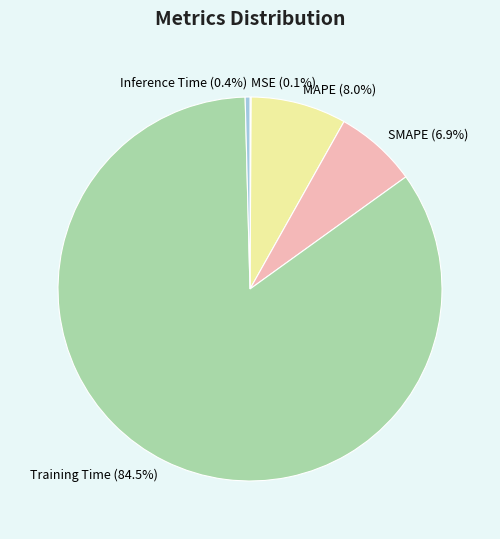

Which category accounts for the majority?

Training Time